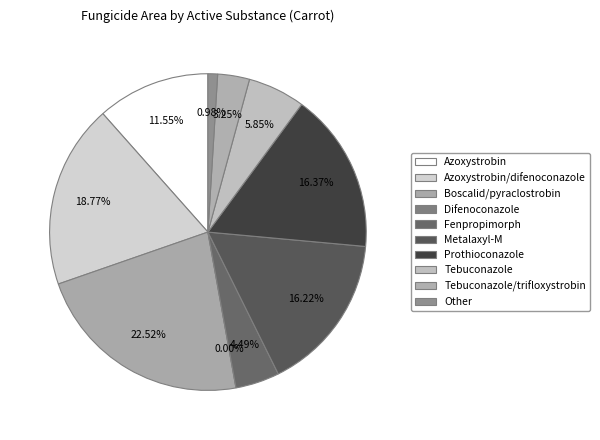

To the nearest percent, what portion does Prothioconazole represent?

16%